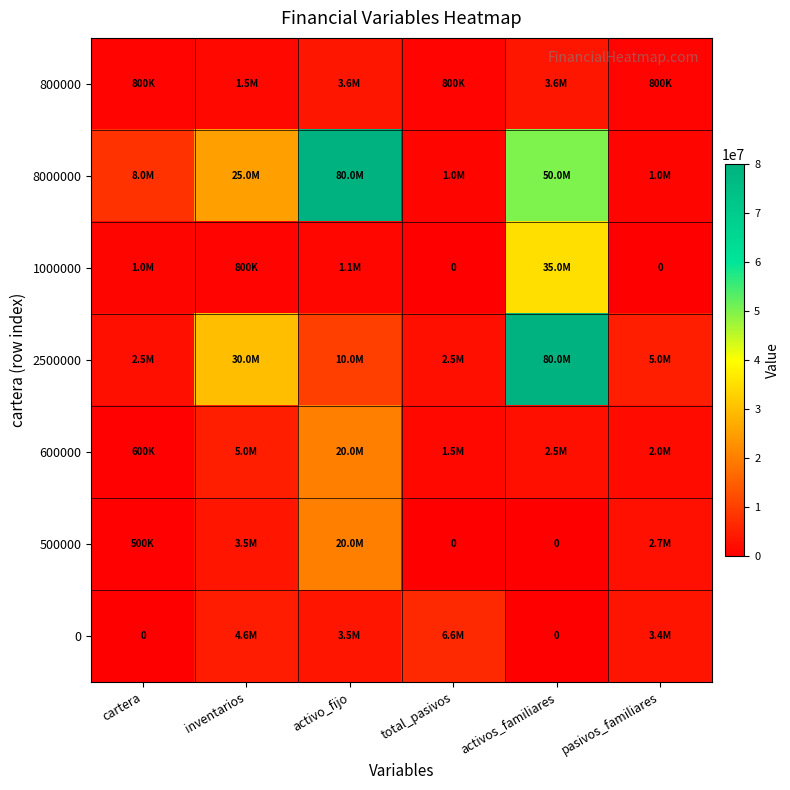

At how many categories does at least one series exceed 31381613?

2